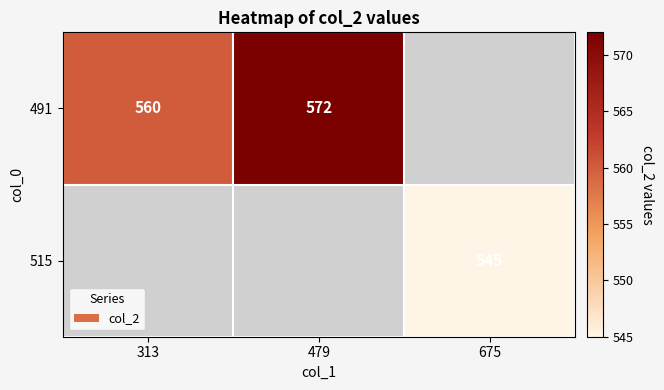

What is the sum of the 491 values at 479 and 313?

1132